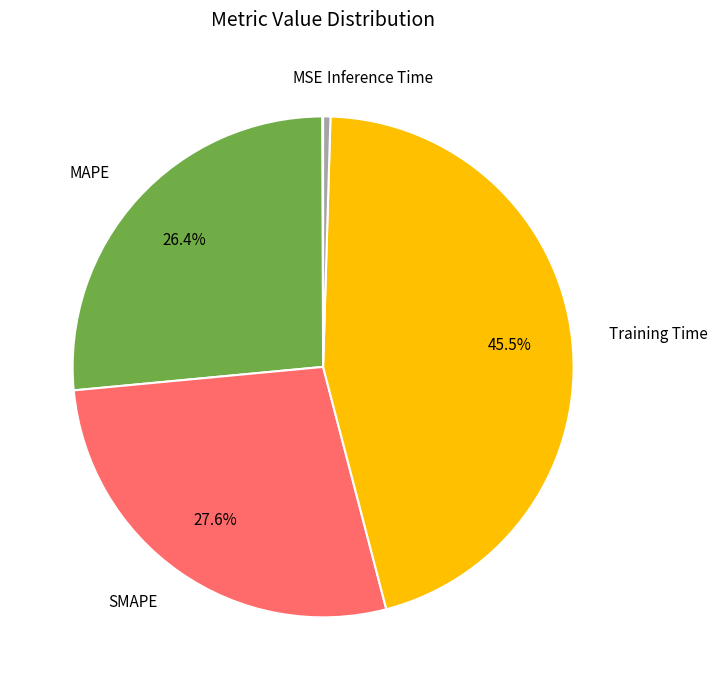

Does any single category account for the majority?

No